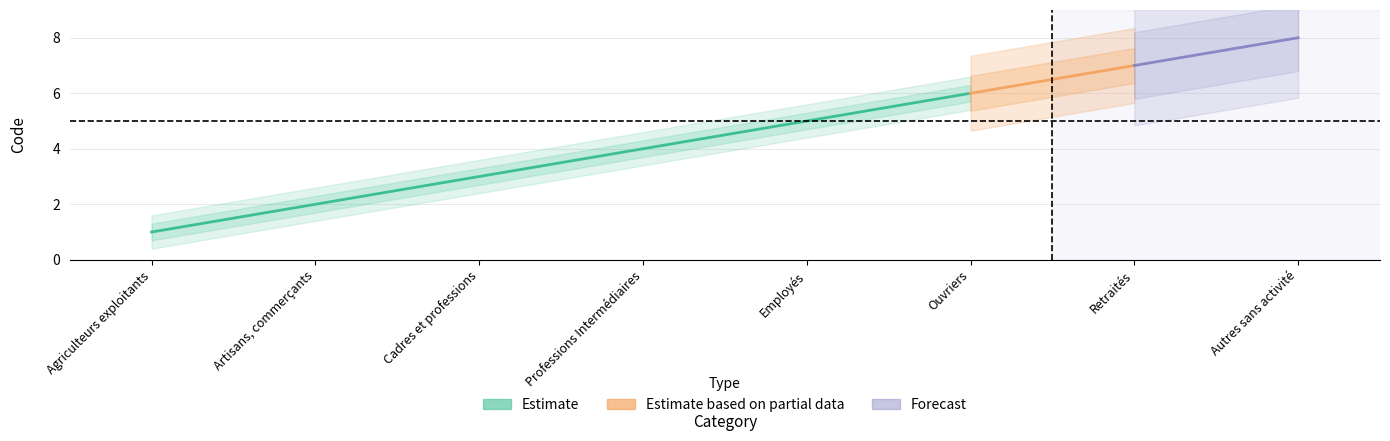

What is the difference between the second highest and second lowest values?

5